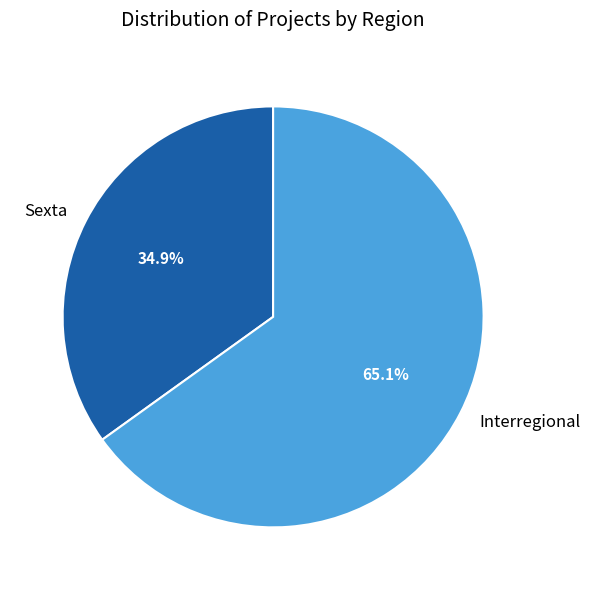

What is the smallest slice in the pie chart?

Sexta